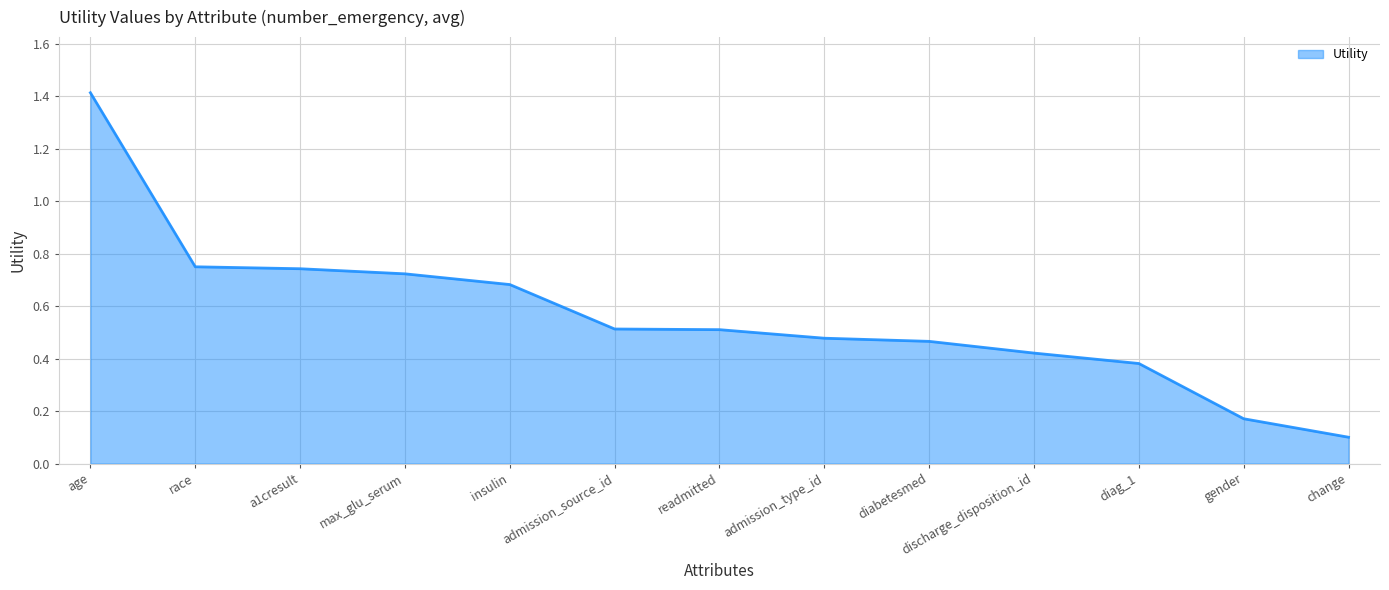

Which label corresponds to the smallest value in the chart?

change